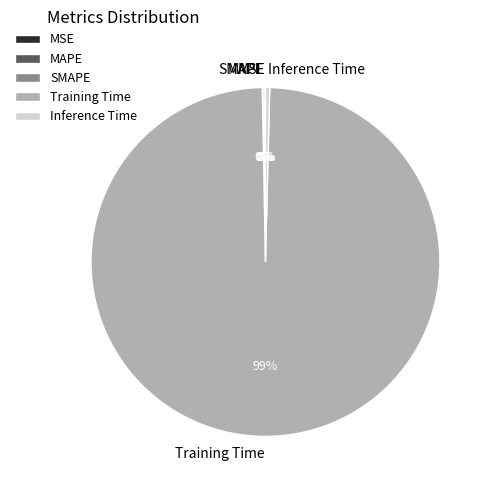

Is Training Time the majority of the pie?

Yes